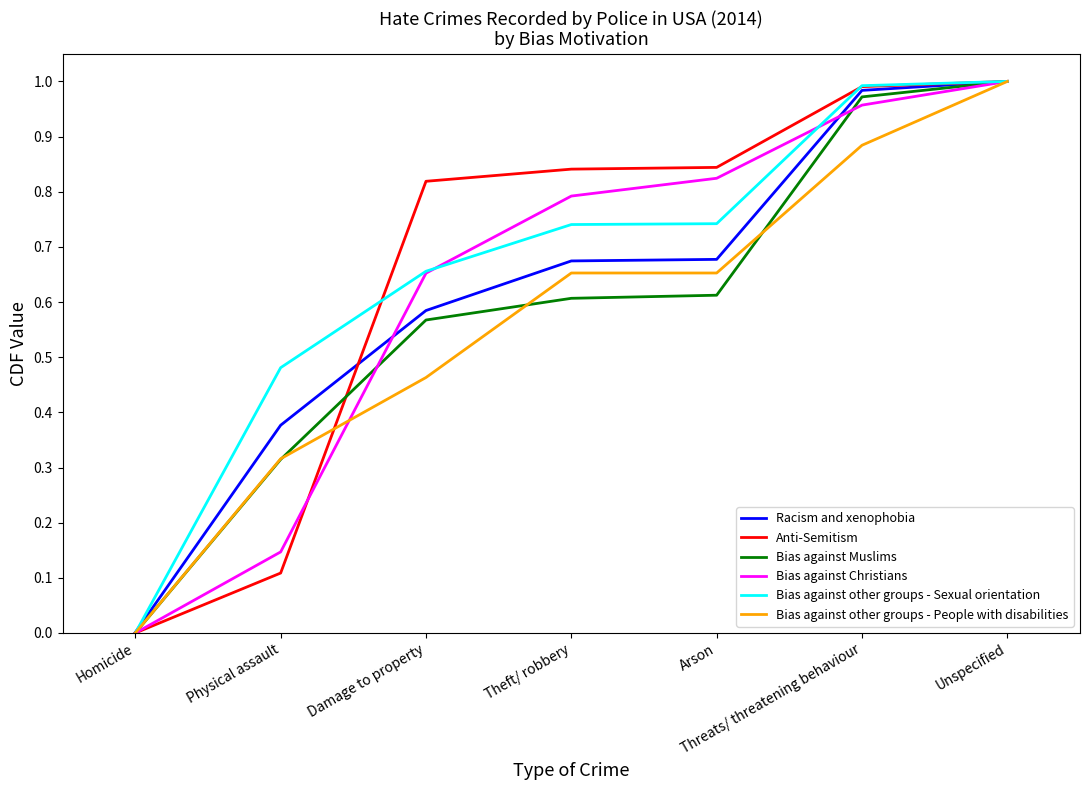

What is the sum of all Bias against Muslims values?

4.1